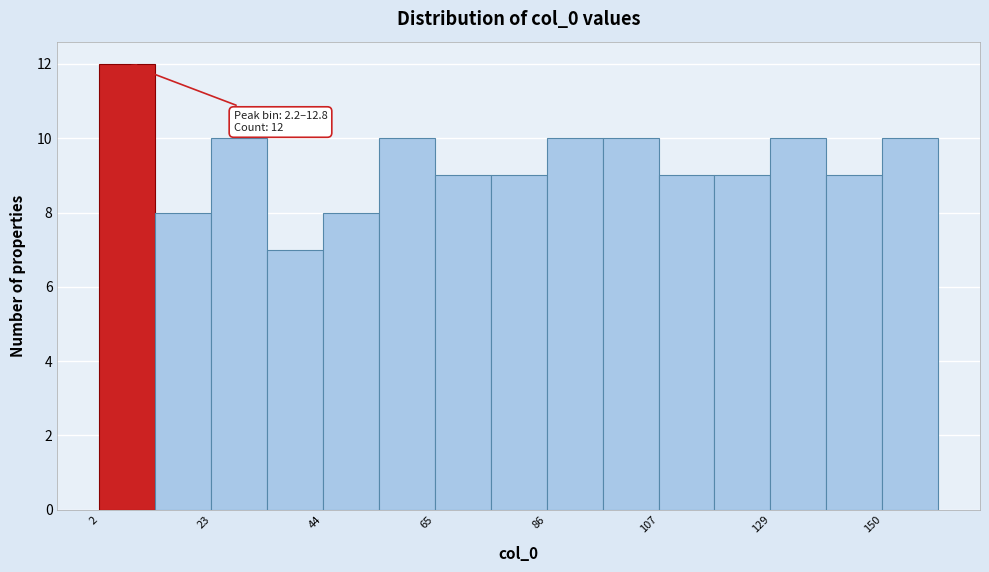

Around what value on the x-axis is the tallest bar? Give the approximate position of its centre, as read against the axis.

10